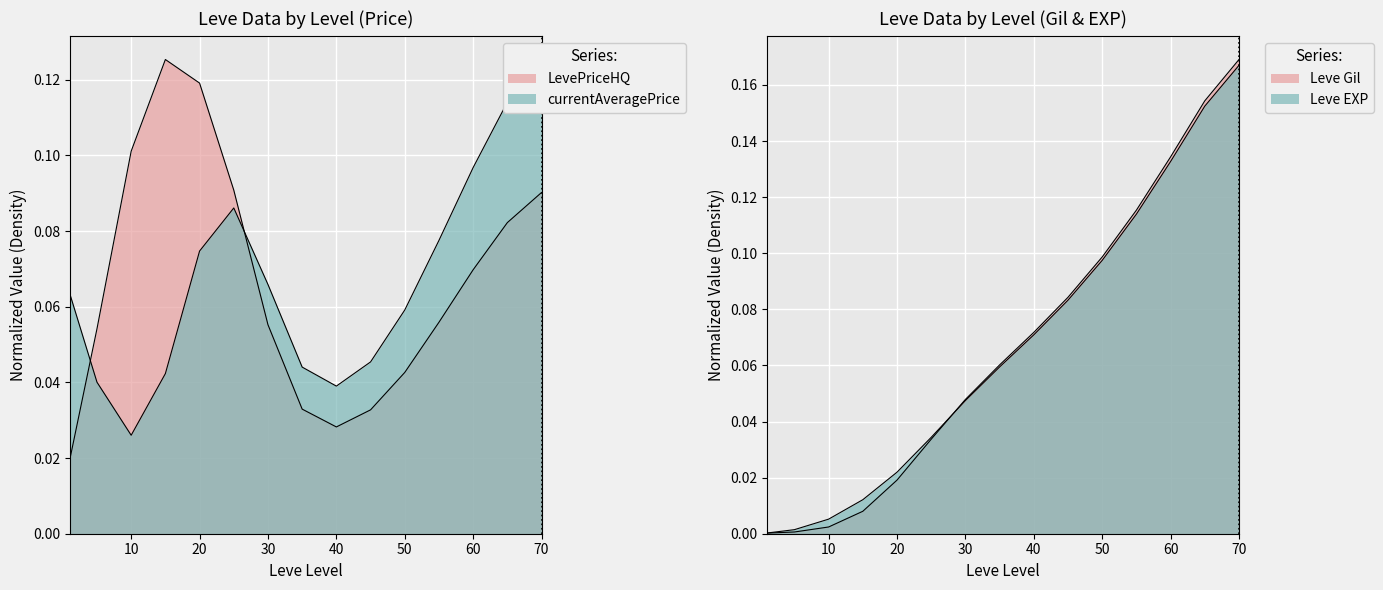

At 10, list the series in order from smallest to largest.

Leve Gil, Leve EXP